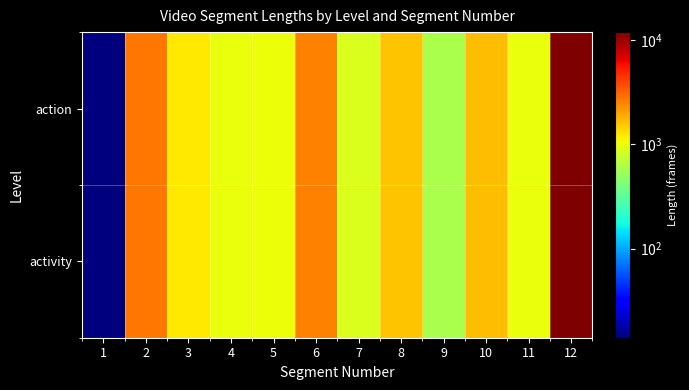

Which series has the largest range (max minus min)?

action